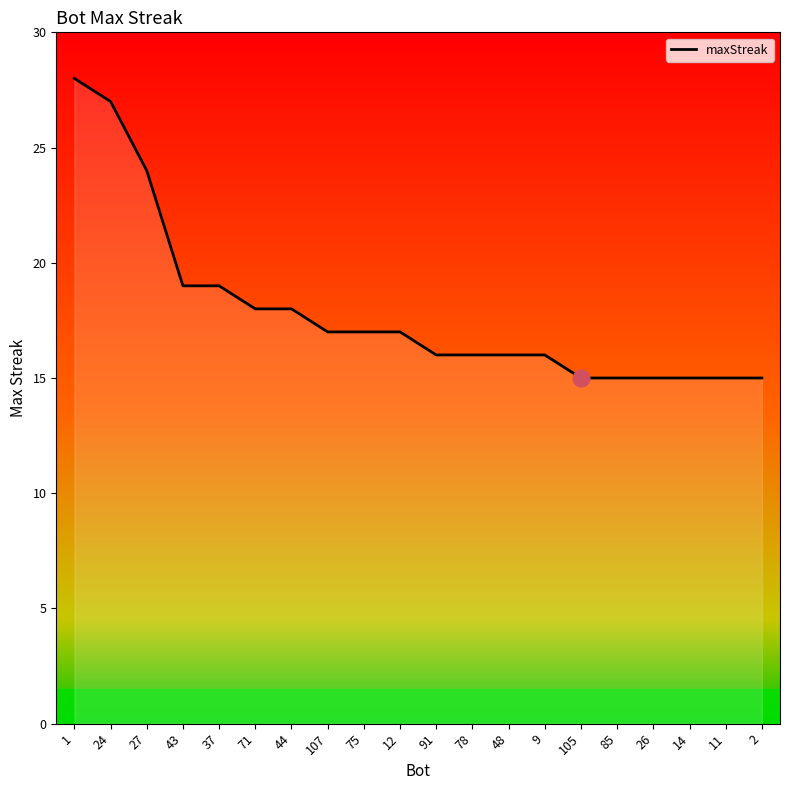

What is the average value?

18